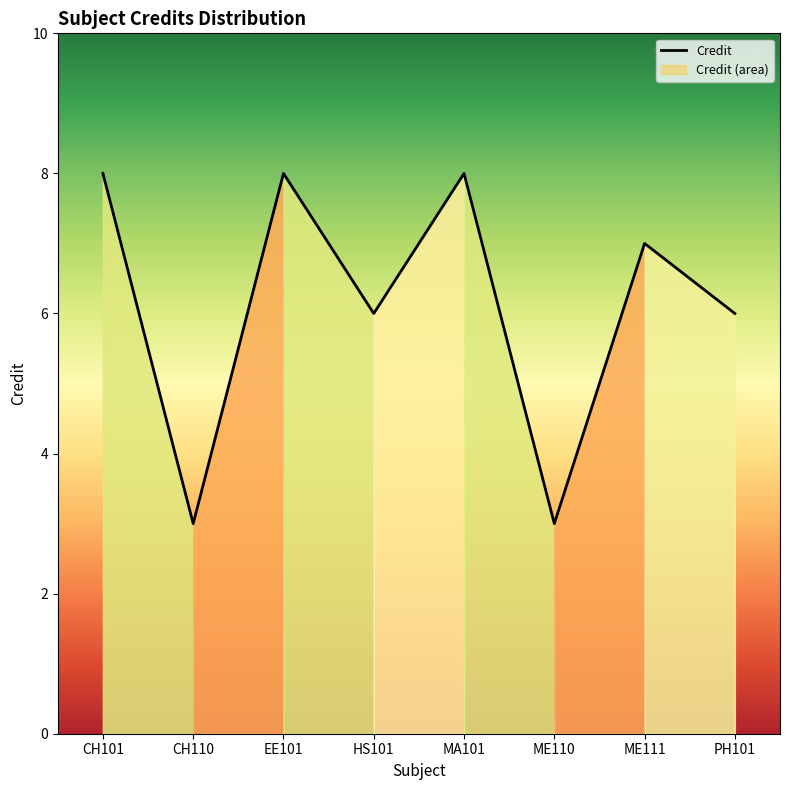

What position from the right is CH110?

7